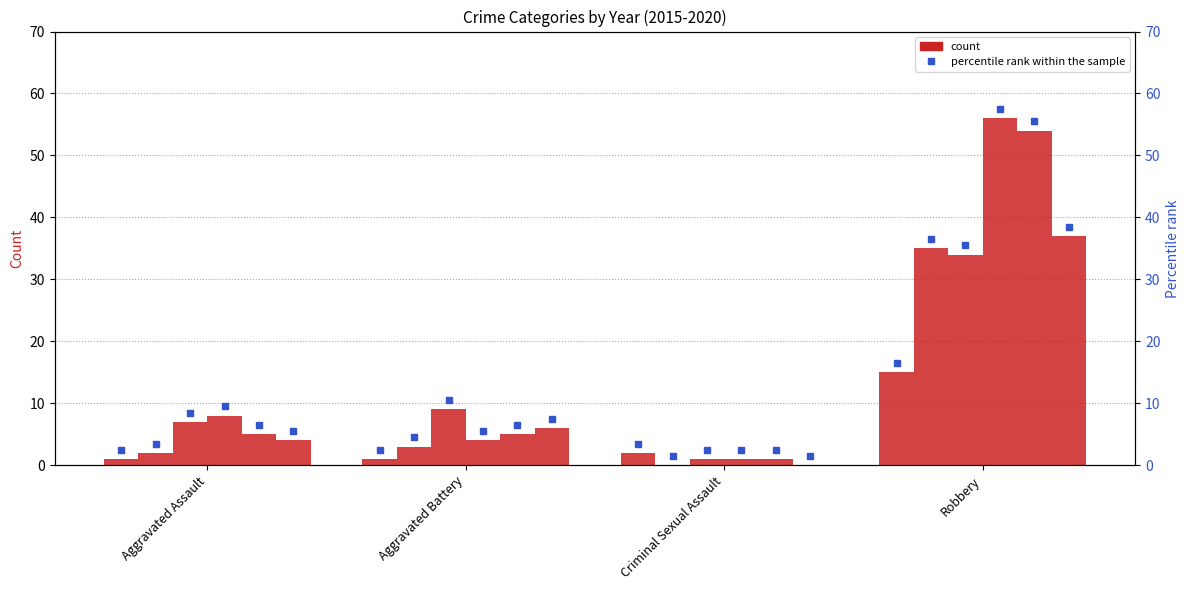

Which series has the largest range (max minus min)?

2018